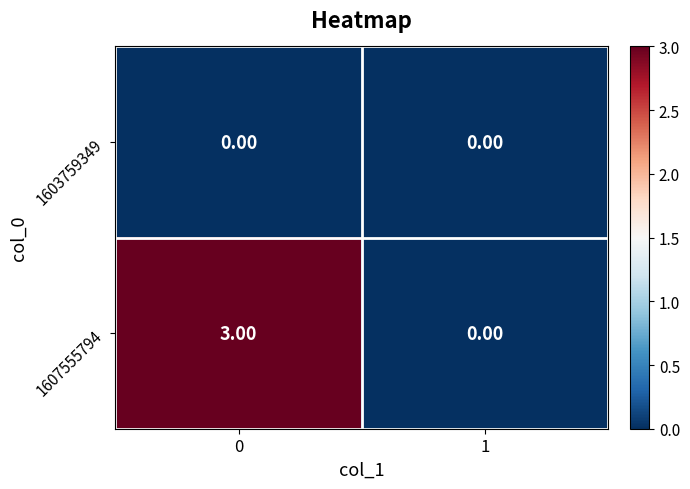

List the series in order of their overall mean, highest first.

1607555794, 1603759349